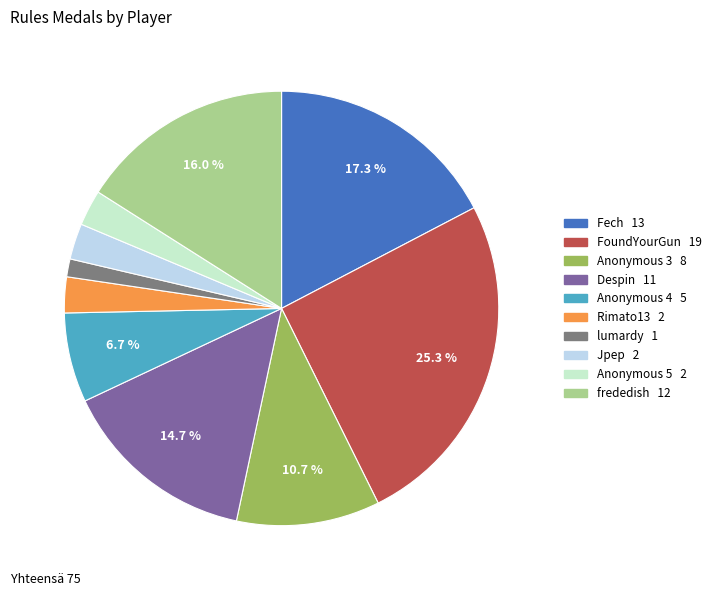

How much of the chart is everything except Despin?

85.3%